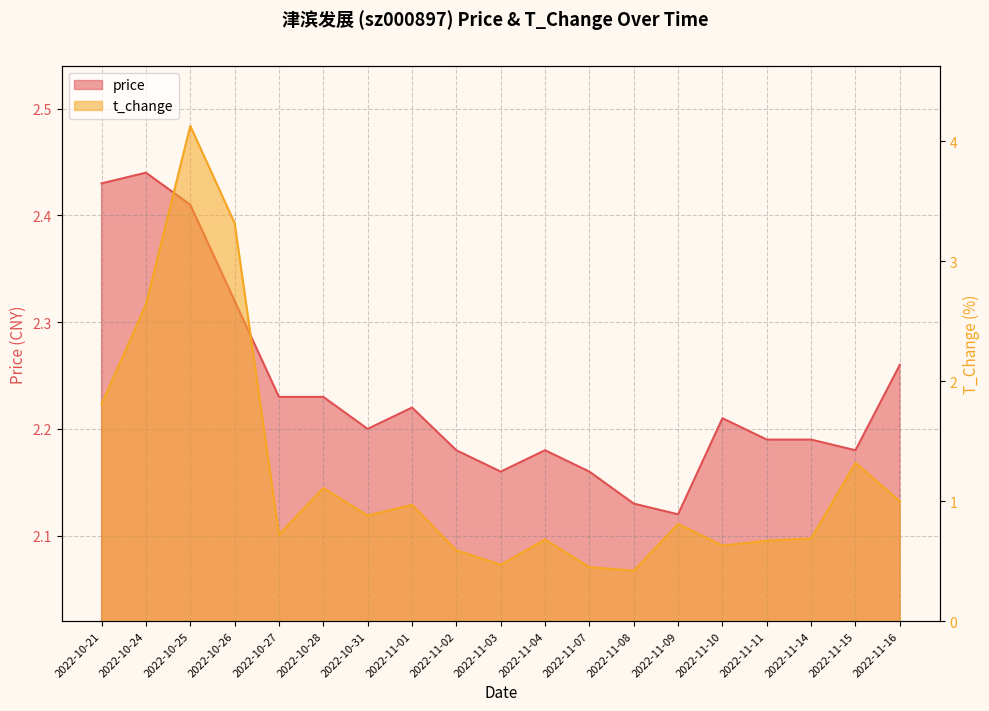

Reading left to right, extract all data points from this chart.

price: 2.4	2.4	2.4	2.3	2.2	2.2	2.2	2.2	2.2	2.2	2.2	2.2	2.1	2.1	2.2	2.2	2.2	2.2	2.3
t_change: 1.8	2.6	4.1	3.3	0.7	1.1	0.9	1.0	0.6	0.5	0.7	0.5	0.4	0.8	0.6	0.7	0.7	1.3	1.0